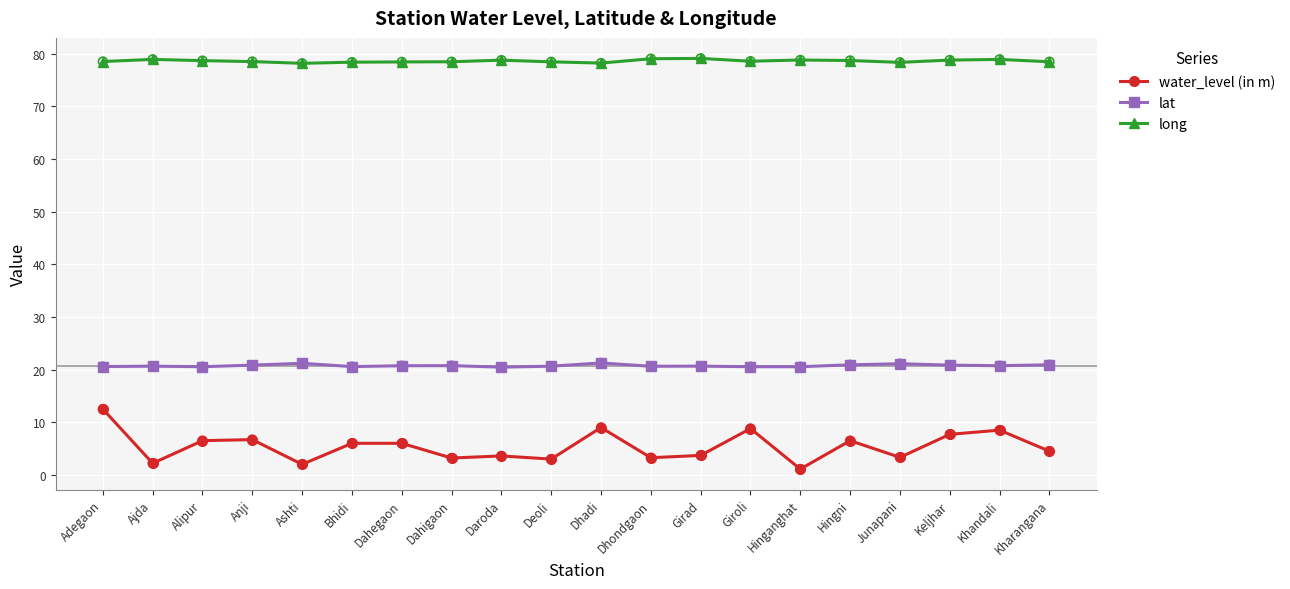

What is the spread (max minus min) of values at Hingni?

72.2